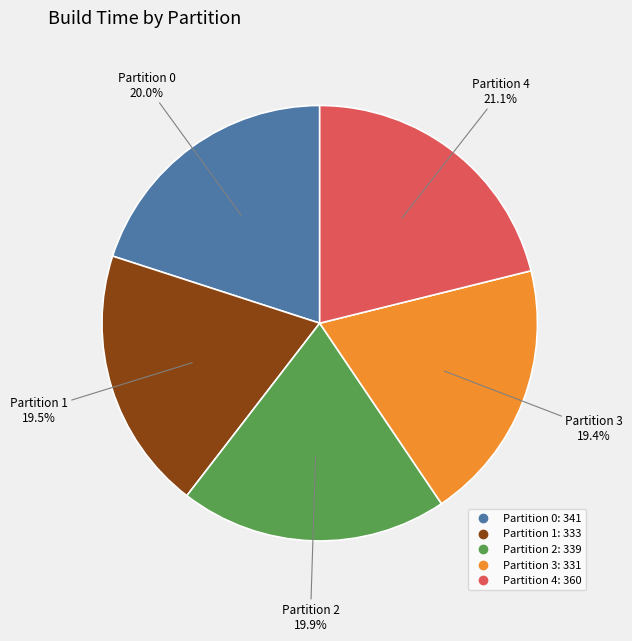

Does any single category account for the majority?

No